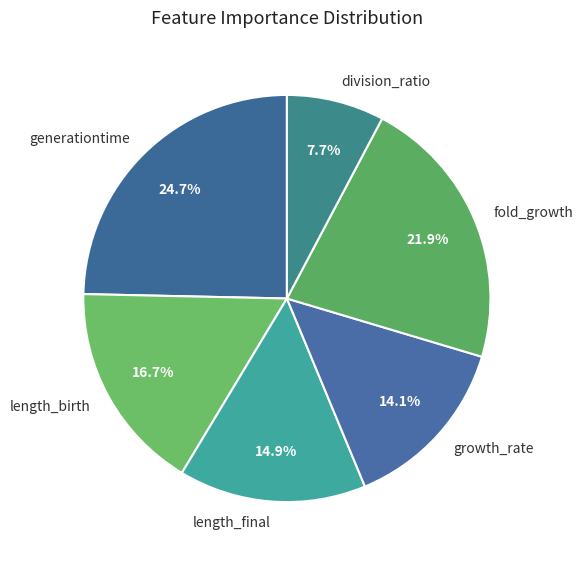

Is there any slice that represents more than half of the pie?

No